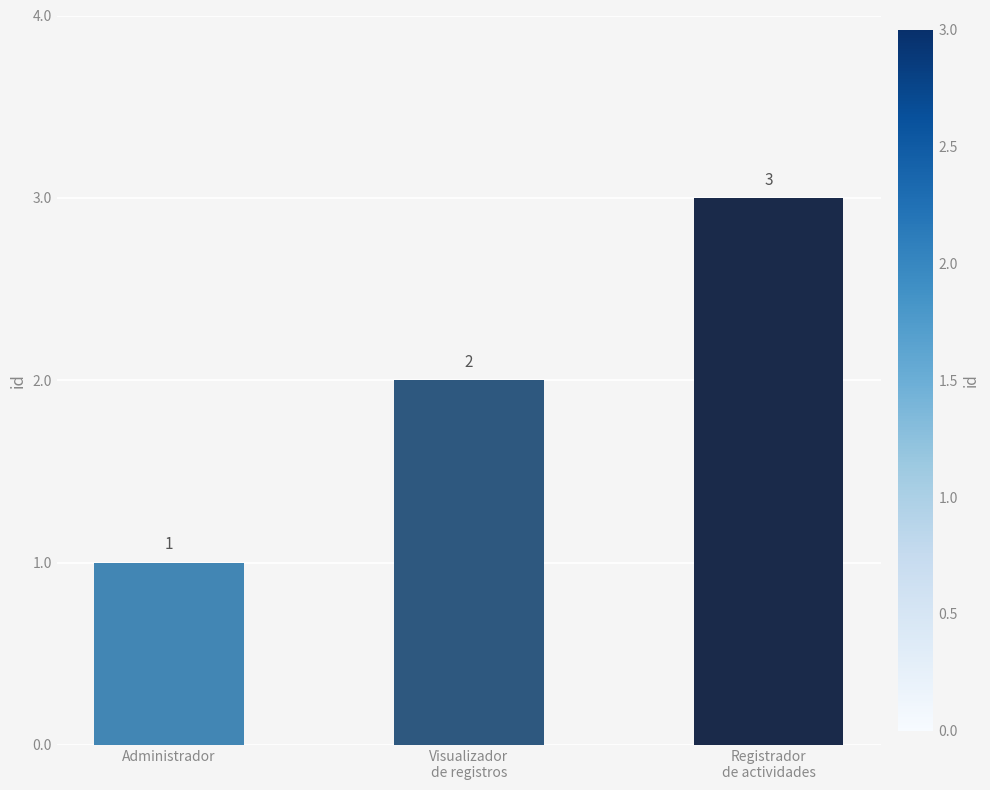

True or false: the data shows 3 at Visualizador
de registros.

False